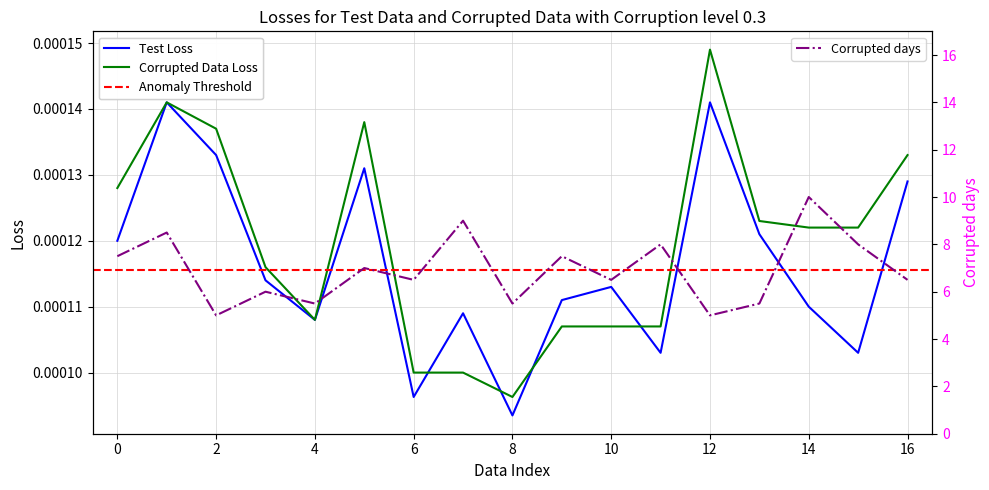

Which series has the largest total across all categories?

Corrupted days